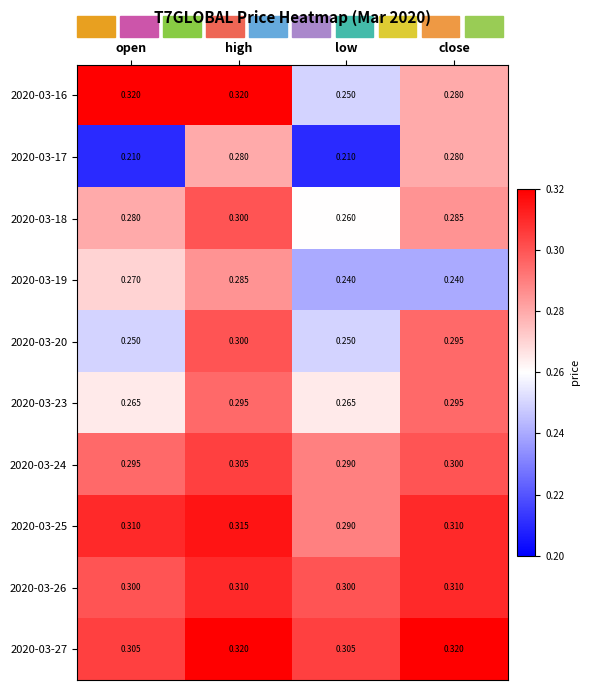

How many distinct data groups are displayed?

10